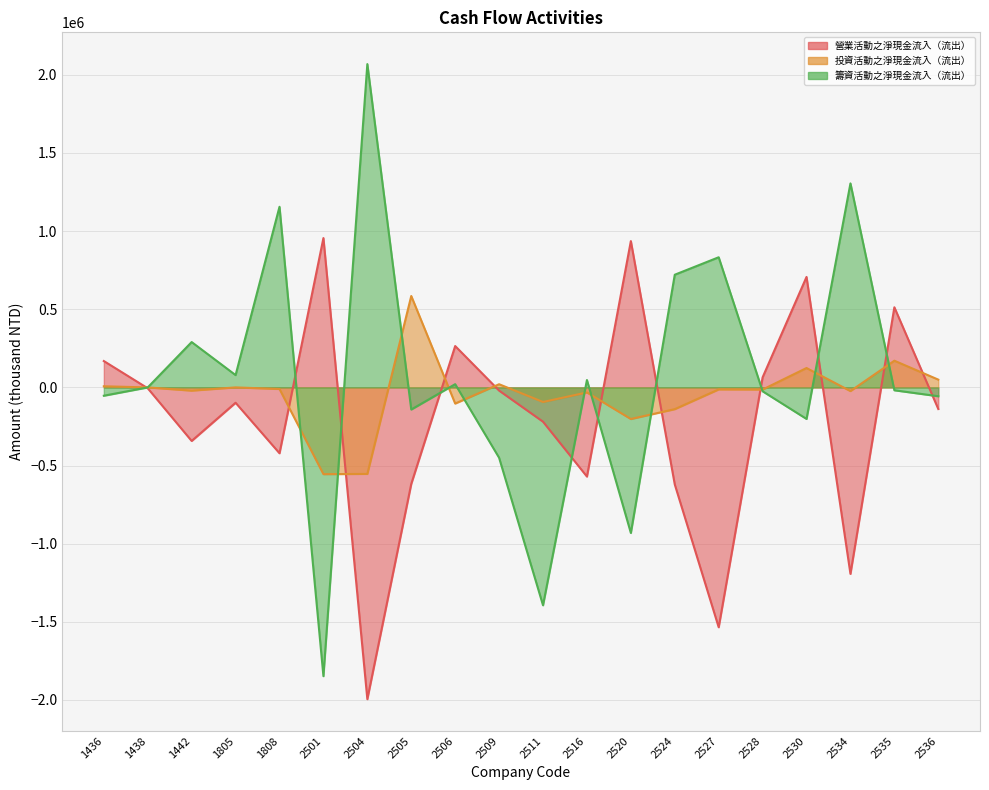

How many values in the 營業活動之淨現金流入（流出） series are below -98160?

10